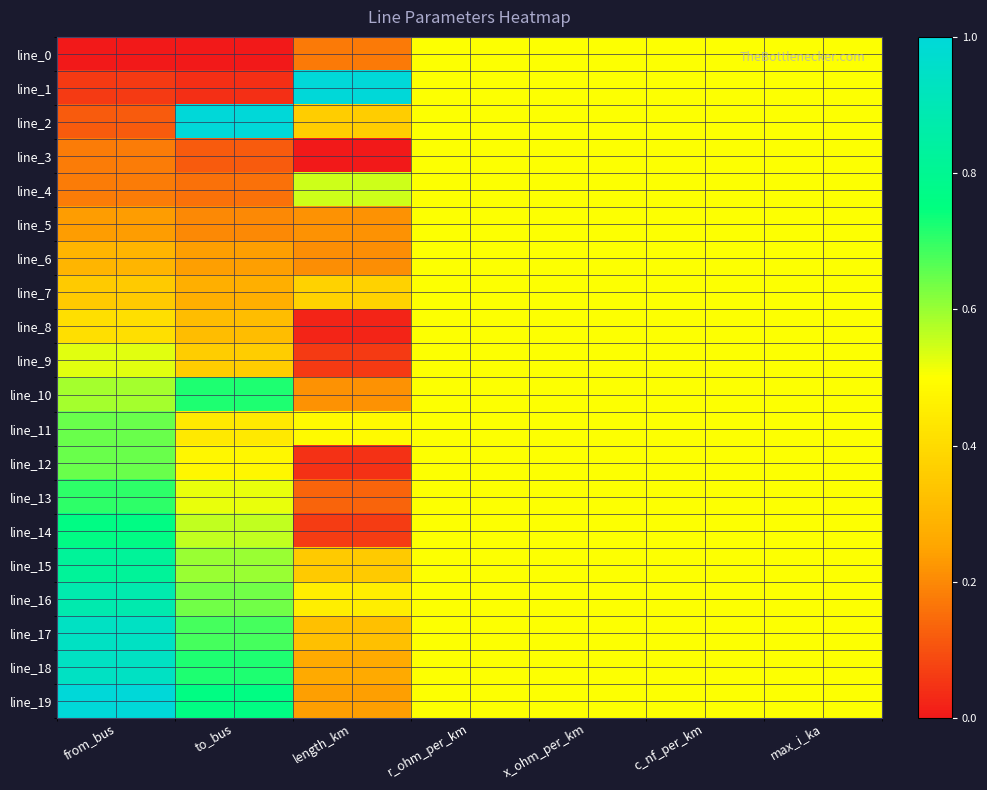

Reading left to right, transcribe all the data shown in this chart.

line_0: from_bus=0.0	to_bus=0.0	length_km=0.2	r_ohm_per_km=0.5	x_ohm_per_km=0.5	c_nf_per_km=0.5	max_i_ka=0.5
line_1: from_bus=0.1	to_bus=0.0	length_km=1.0	r_ohm_per_km=0.5	x_ohm_per_km=0.5	c_nf_per_km=0.5	max_i_ka=0.5
line_2: from_bus=0.1	to_bus=1.0	length_km=0.4	r_ohm_per_km=0.5	x_ohm_per_km=0.5	c_nf_per_km=0.5	max_i_ka=0.5
line_3: from_bus=0.2	to_bus=0.1	length_km=0.0	r_ohm_per_km=0.5	x_ohm_per_km=0.5	c_nf_per_km=0.5	max_i_ka=0.5
line_4: from_bus=0.2	to_bus=0.2	length_km=0.5	r_ohm_per_km=0.5	x_ohm_per_km=0.5	c_nf_per_km=0.5	max_i_ka=0.5
line_5: from_bus=0.2	to_bus=0.2	length_km=0.2	r_ohm_per_km=0.5	x_ohm_per_km=0.5	c_nf_per_km=0.5	max_i_ka=0.5
line_6: from_bus=0.3	to_bus=0.2	length_km=0.2	r_ohm_per_km=0.5	x_ohm_per_km=0.5	c_nf_per_km=0.5	max_i_ka=0.5
line_7: from_bus=0.4	to_bus=0.3	length_km=0.4	r_ohm_per_km=0.5	x_ohm_per_km=0.5	c_nf_per_km=0.5	max_i_ka=0.5
line_8: from_bus=0.4	to_bus=0.3	length_km=0.0	r_ohm_per_km=0.5	x_ohm_per_km=0.5	c_nf_per_km=0.5	max_i_ka=0.5
line_9: from_bus=0.5	to_bus=0.4	length_km=0.1	r_ohm_per_km=0.5	x_ohm_per_km=0.5	c_nf_per_km=0.5	max_i_ka=0.5
line_10: from_bus=0.6	to_bus=0.7	length_km=0.2	r_ohm_per_km=0.5	x_ohm_per_km=0.5	c_nf_per_km=0.5	max_i_ka=0.5
line_11: from_bus=0.6	to_bus=0.4	length_km=0.5	r_ohm_per_km=0.5	x_ohm_per_km=0.5	c_nf_per_km=0.5	max_i_ka=0.5
line_12: from_bus=0.6	to_bus=0.5	length_km=0.0	r_ohm_per_km=0.5	x_ohm_per_km=0.5	c_nf_per_km=0.5	max_i_ka=0.5
line_13: from_bus=0.7	to_bus=0.5	length_km=0.1	r_ohm_per_km=0.5	x_ohm_per_km=0.5	c_nf_per_km=0.5	max_i_ka=0.5
line_14: from_bus=0.8	to_bus=0.6	length_km=0.1	r_ohm_per_km=0.5	x_ohm_per_km=0.5	c_nf_per_km=0.5	max_i_ka=0.5
line_15: from_bus=0.8	to_bus=0.6	length_km=0.4	r_ohm_per_km=0.5	x_ohm_per_km=0.5	c_nf_per_km=0.5	max_i_ka=0.5
line_16: from_bus=0.9	to_bus=0.6	length_km=0.5	r_ohm_per_km=0.5	x_ohm_per_km=0.5	c_nf_per_km=0.5	max_i_ka=0.5
line_17: from_bus=0.9	to_bus=0.7	length_km=0.3	r_ohm_per_km=0.5	x_ohm_per_km=0.5	c_nf_per_km=0.5	max_i_ka=0.5
line_18: from_bus=0.9	to_bus=0.7	length_km=0.3	r_ohm_per_km=0.5	x_ohm_per_km=0.5	c_nf_per_km=0.5	max_i_ka=0.5
line_19: from_bus=1.0	to_bus=0.8	length_km=0.2	r_ohm_per_km=0.5	x_ohm_per_km=0.5	c_nf_per_km=0.5	max_i_ka=0.5